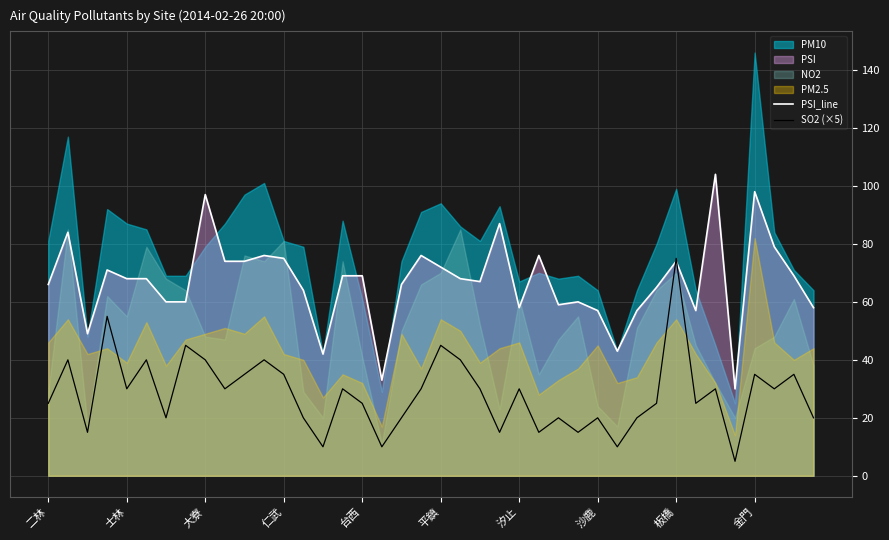

Is the value of PSI_line at 平鎮 greater than the value of SO2 (×5) at 沙鹿?

Yes